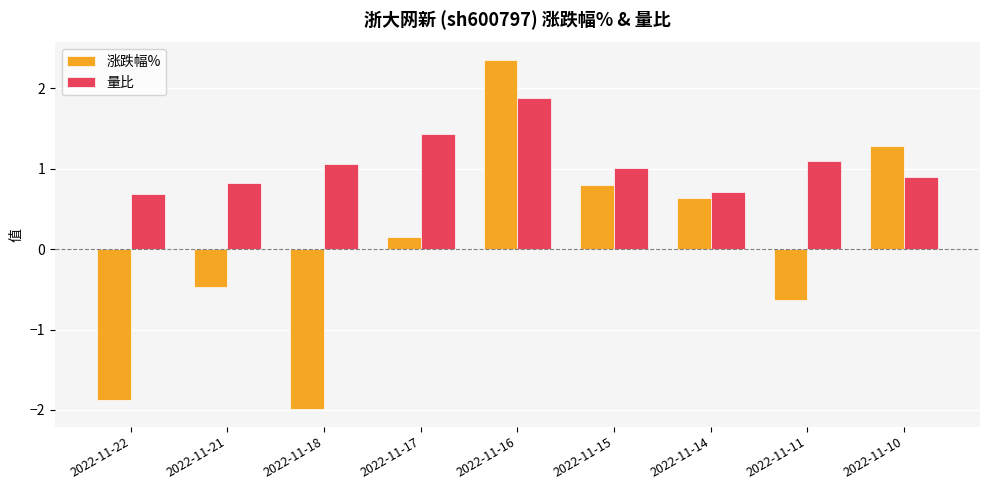

The 量比 series shows 1.8 at 2022-11-18. True or false?

False